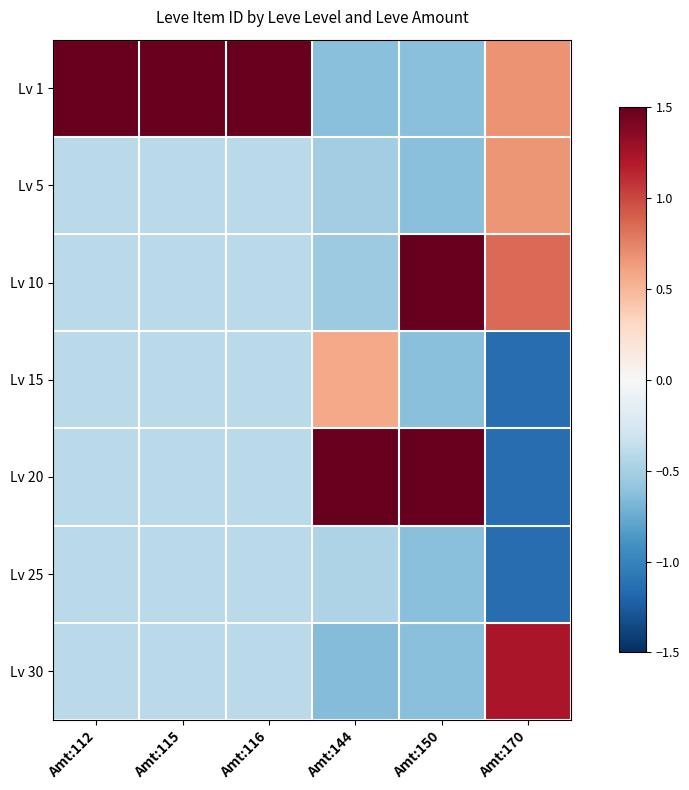

Reading right to left, list all the values displayed in this chart.

Lv 1: Amt:170=0.7	Amt:150=-0.6	Amt:144=-0.6	Amt:116=1.5	Amt:115=1.5	Amt:112=1.5
Lv 5: Amt:170=0.7	Amt:150=-0.6	Amt:144=-0.5	Amt:116=-0.4	Amt:115=-0.4	Amt:112=-0.4
Lv 10: Amt:170=0.9	Amt:150=1.5	Amt:144=-0.5	Amt:116=-0.4	Amt:115=-0.4	Amt:112=-0.4
Lv 15: Amt:170=-1.1	Amt:150=-0.6	Amt:144=0.6	Amt:116=-0.4	Amt:115=-0.4	Amt:112=-0.4
Lv 20: Amt:170=-1.1	Amt:150=1.5	Amt:144=1.5	Amt:116=-0.4	Amt:115=-0.4	Amt:112=-0.4
Lv 25: Amt:170=-1.1	Amt:150=-0.6	Amt:144=-0.5	Amt:116=-0.4	Amt:115=-0.4	Amt:112=-0.4
Lv 30: Amt:170=1.2	Amt:150=-0.6	Amt:144=-0.7	Amt:116=-0.4	Amt:115=-0.4	Amt:112=-0.4